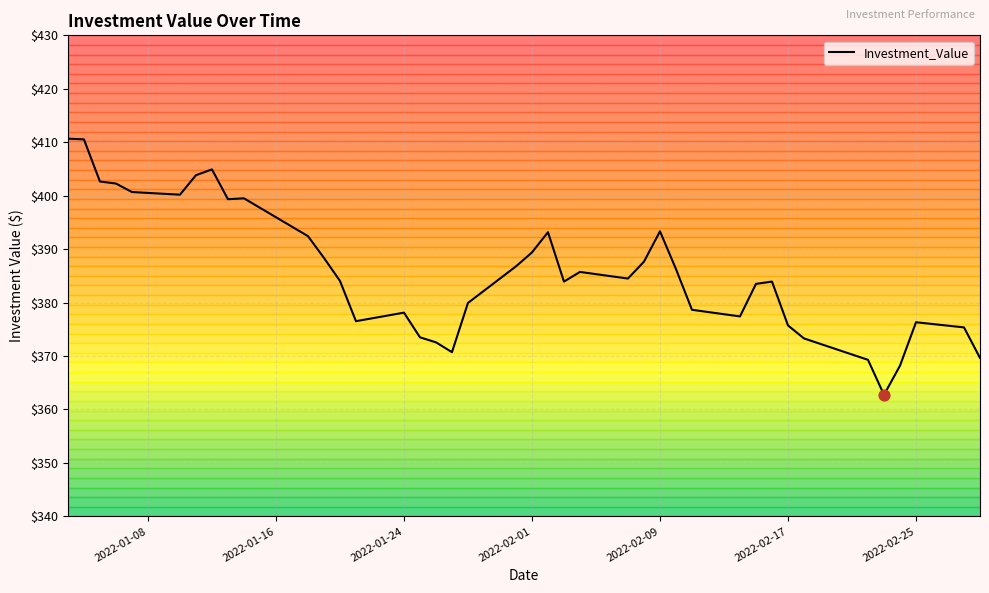

What is the maximum value shown in the chart?

410.7